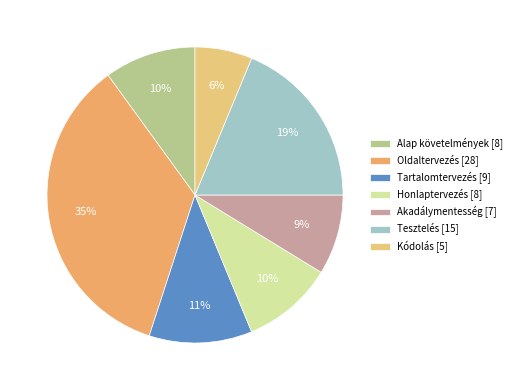

To the nearest percent, what portion does Tartalomtervezés represent?

11%